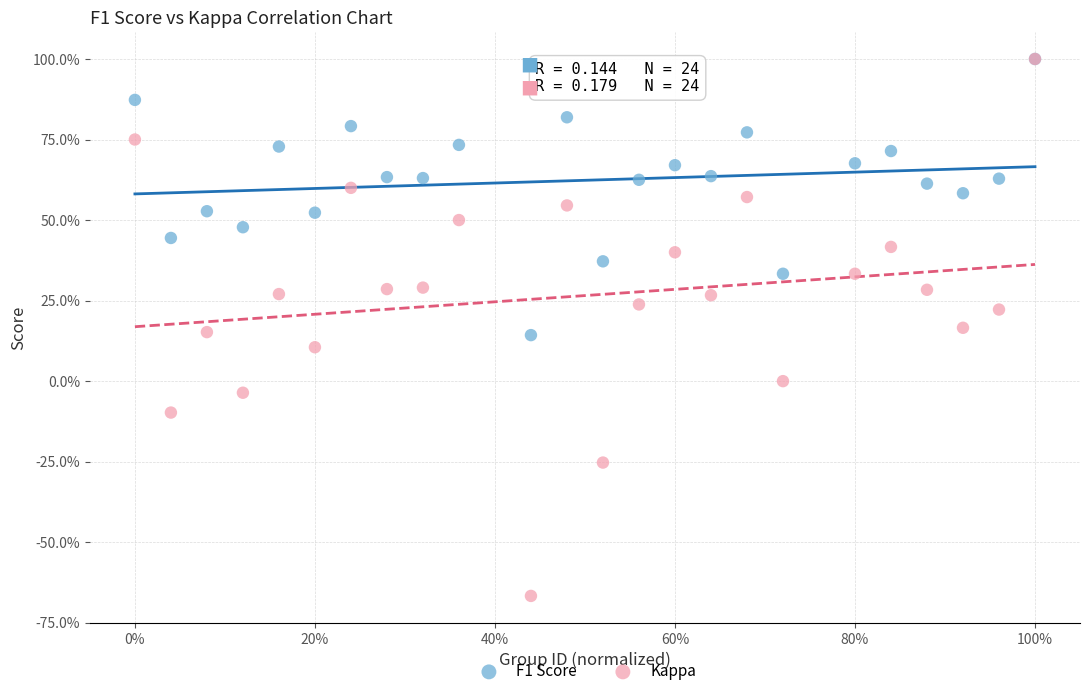

Which series has the widest spread of Y values?

Kappa